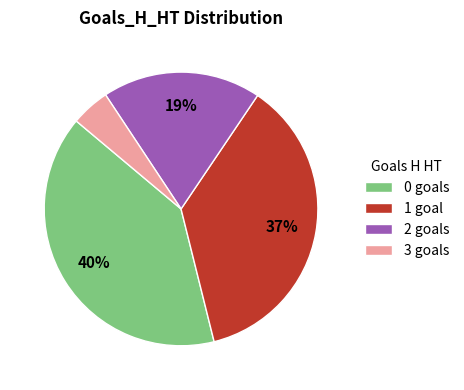

To the nearest percent, what is the difference between the 3 and 0 slice percentages?

35%